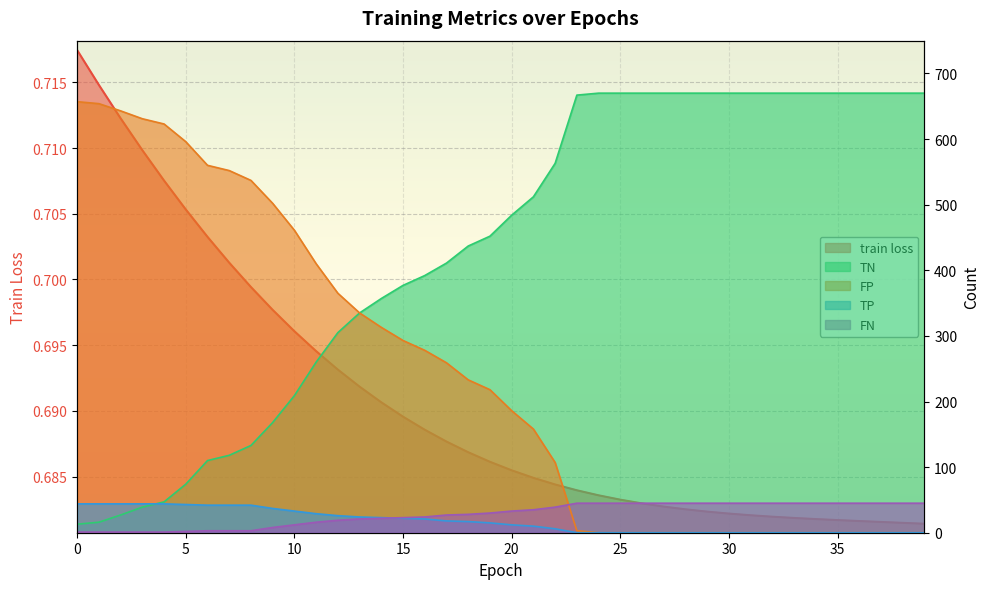

Is it true that TN equals 54.1 at 3?

False